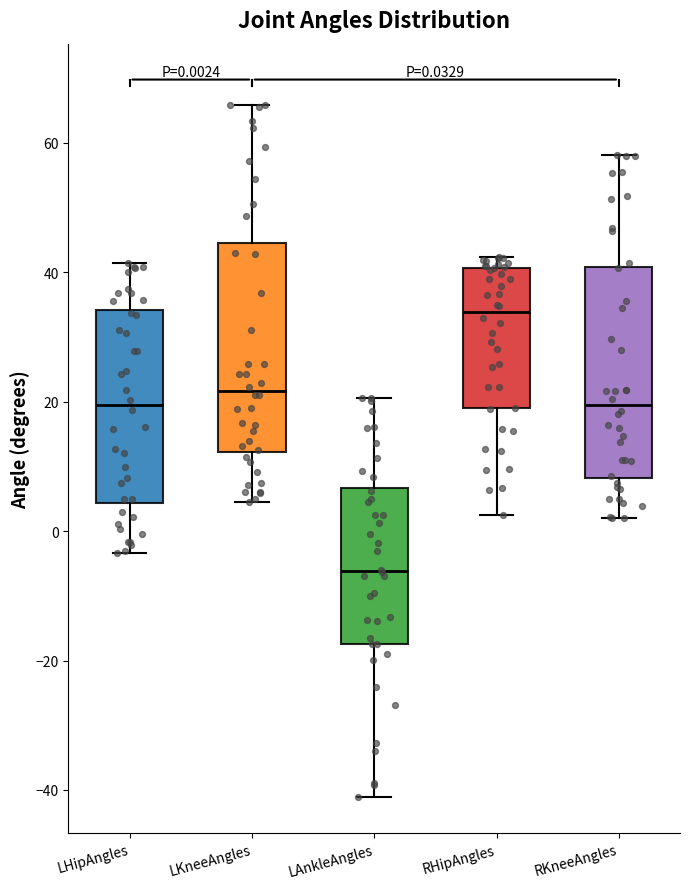

Which box has the highest median line?

RHipAngles